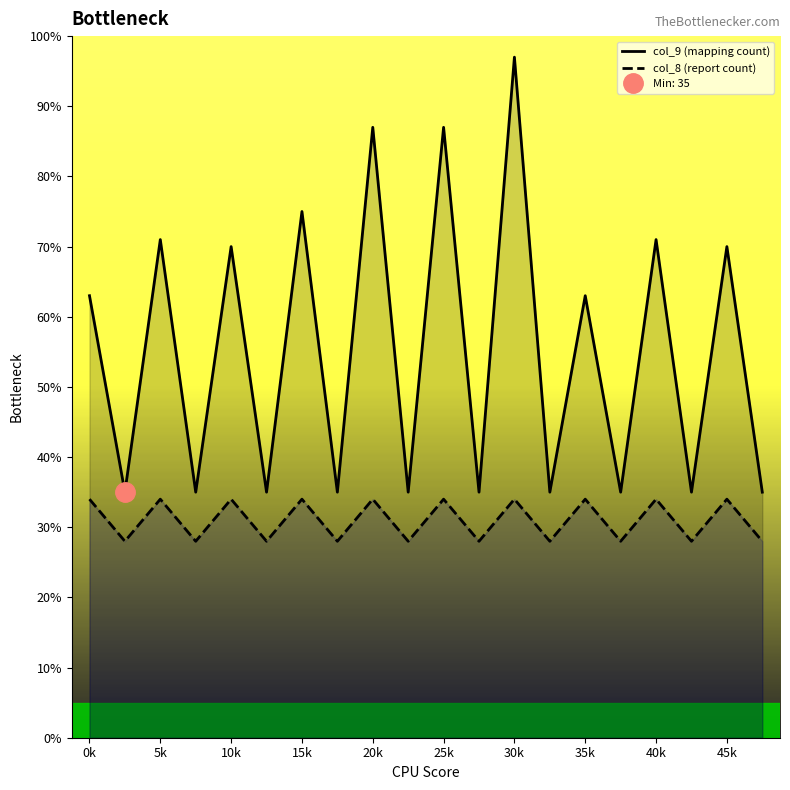

True or false: col_8 (report count) and col_9 (mapping count) cross at least once.

False